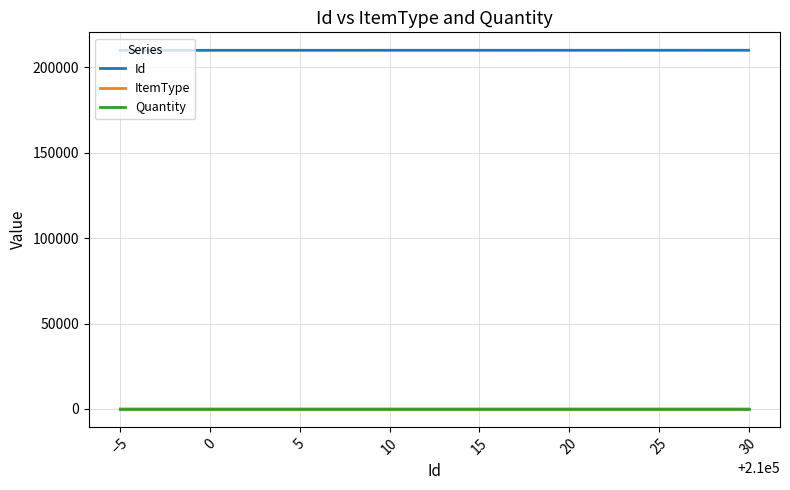

Which series has the largest total across all categories?

Id